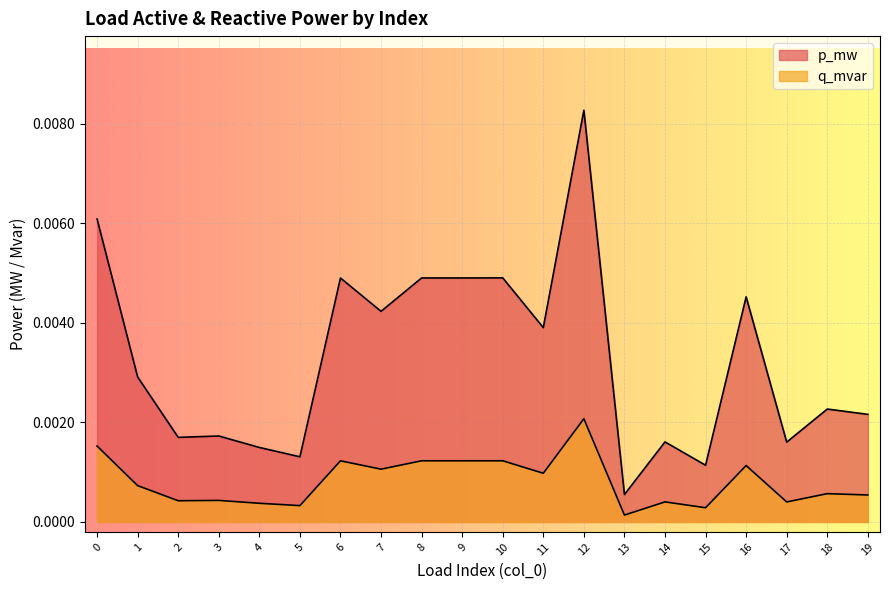

Is it true that p_mw equals 0.0 at 3?

False